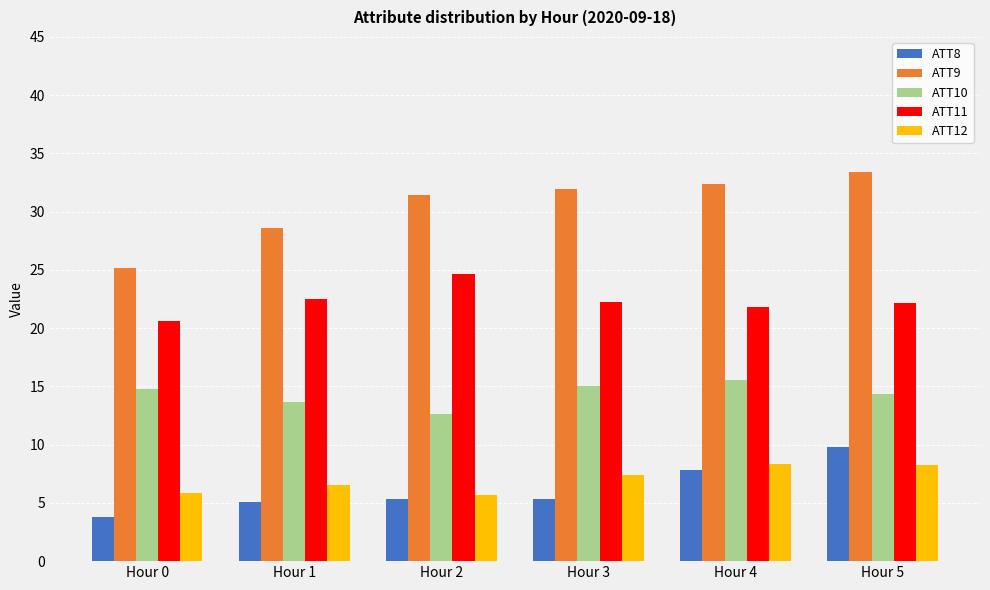

What is the smallest value displayed?

3.8